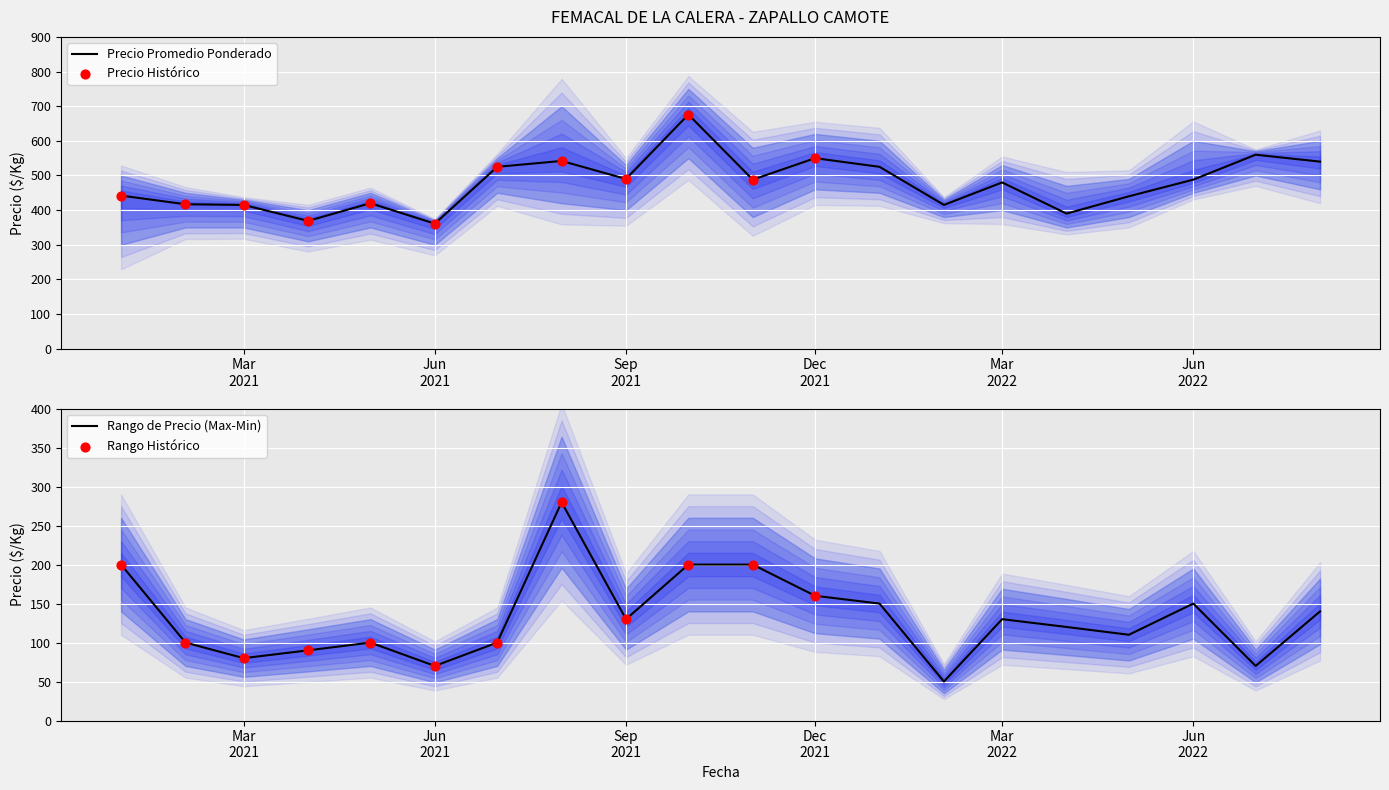

What is the maximum value for Precio Promedio Ponderado?

676